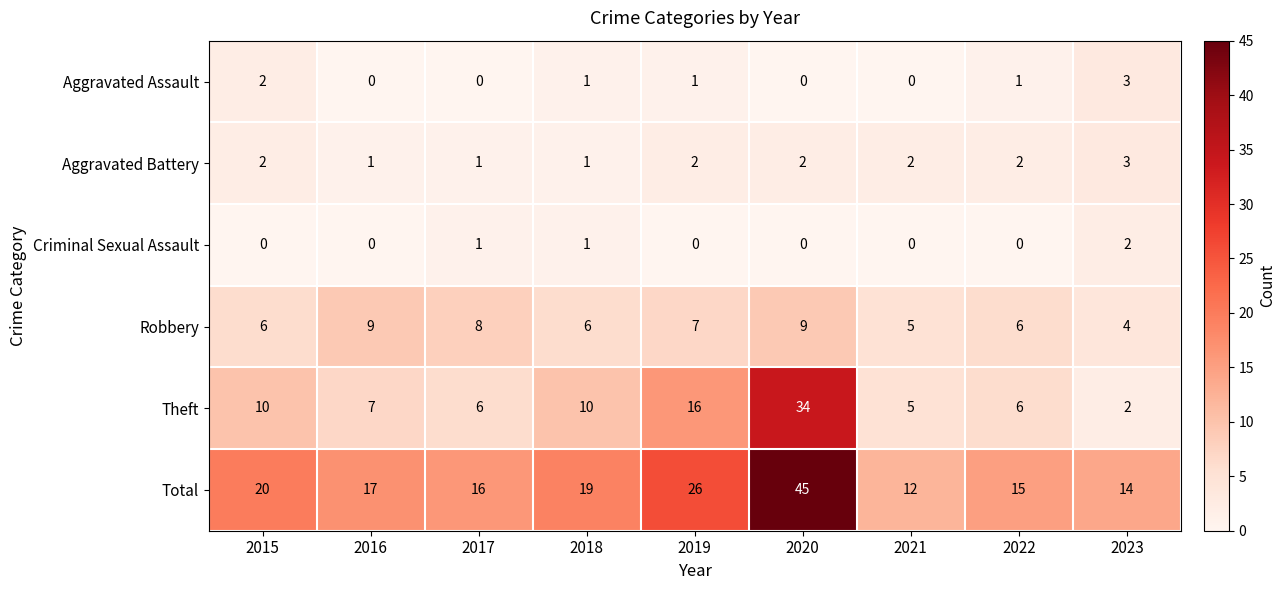

What is the difference between the Theft values at 2020 and 2017?

28